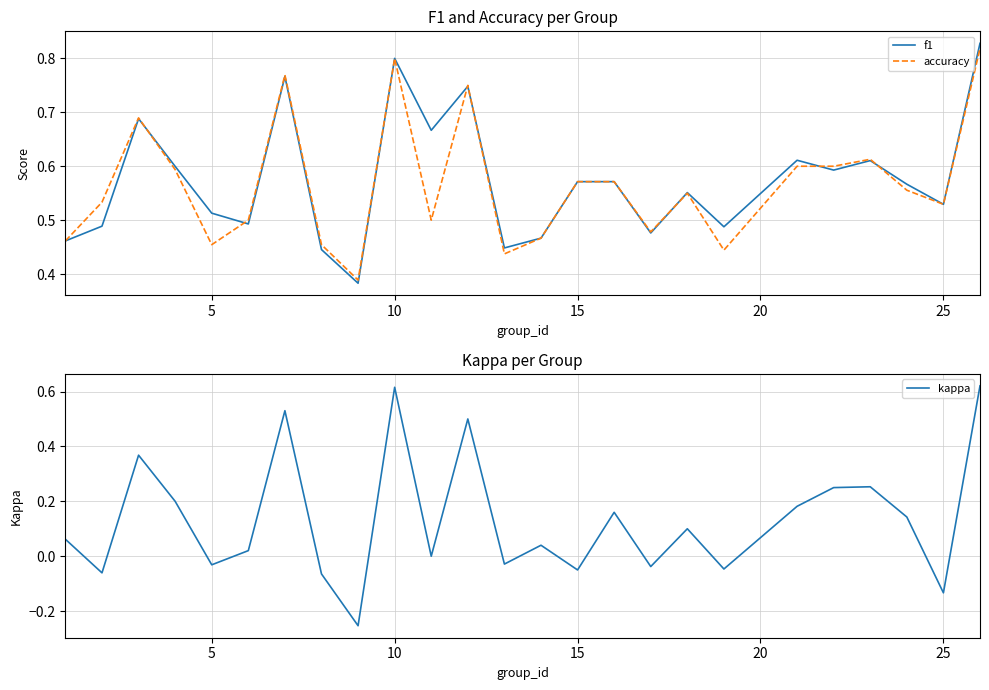

What is the minimum value shown in the chart?

-0.3